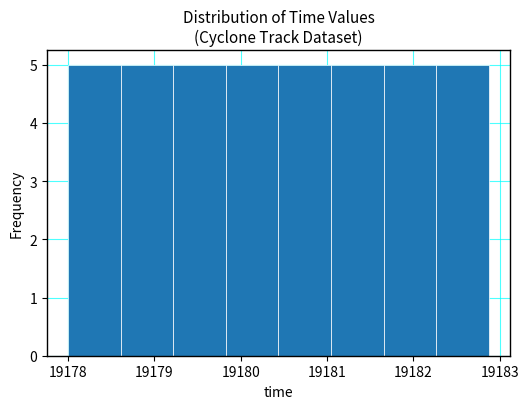

Reading left to right, list every bar in this chart as the range it spans on the x-axis followed by its height. Neither the bar edges nor the heights are printed on the chart, so give them approximately, as read against the axes.

19178.0 to 19178.6: 5
19178.6 to 19179.2: 5
19179.2 to 19179.8: 5
19179.8 to 19180.4: 5
19180.4 to 19181.0: 5
19181.0 to 19181.7: 5
19181.7 to 19182.3: 5
19182.3 to 19182.9: 5